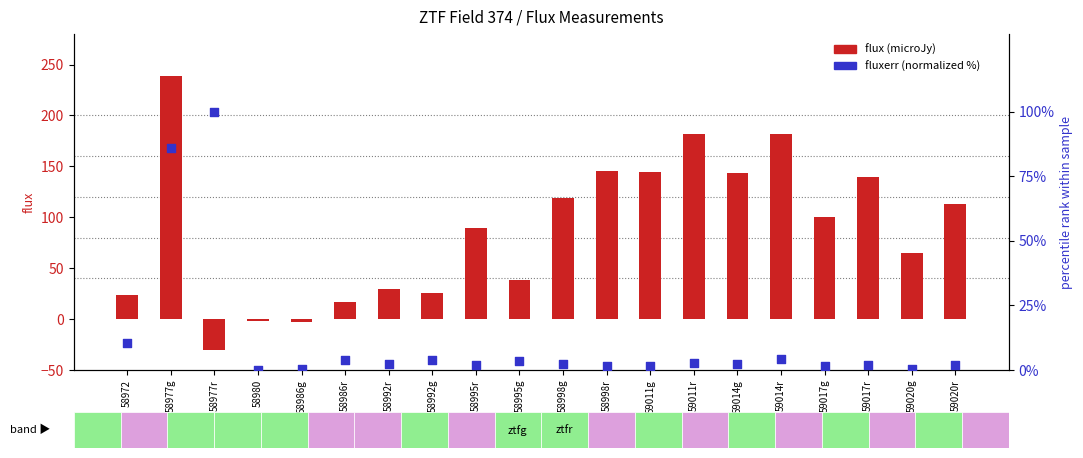

At how many categories does at least one series exceed -27?

20